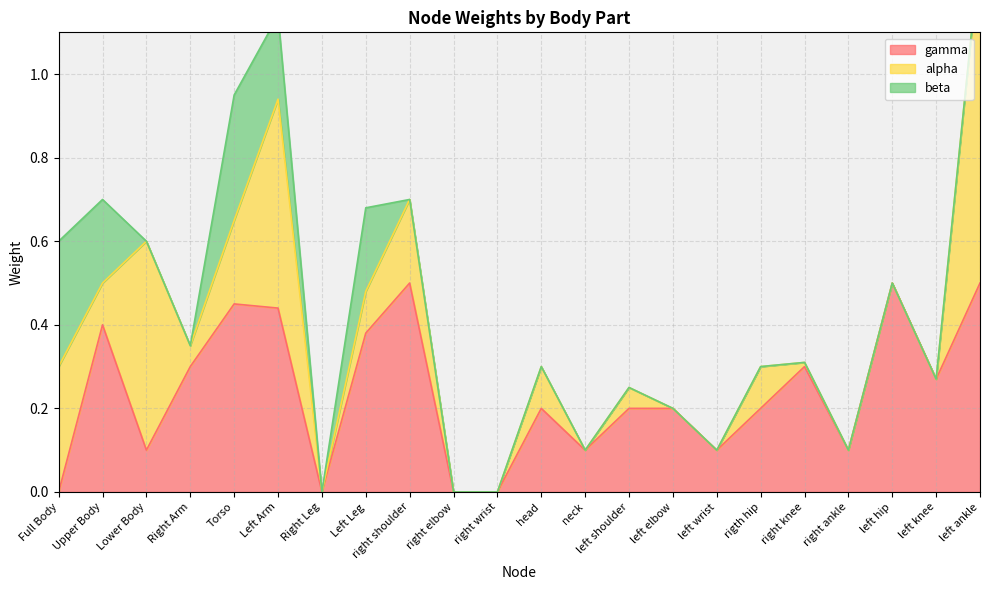

Does the chart have visible grid lines?

Yes